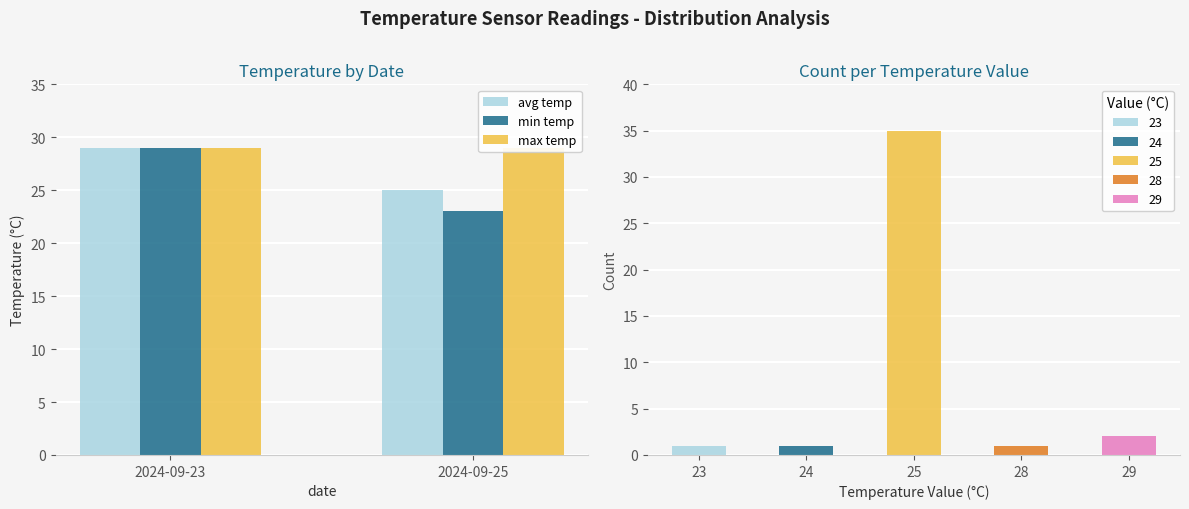

How many min temp values are between 23 and 29?

2